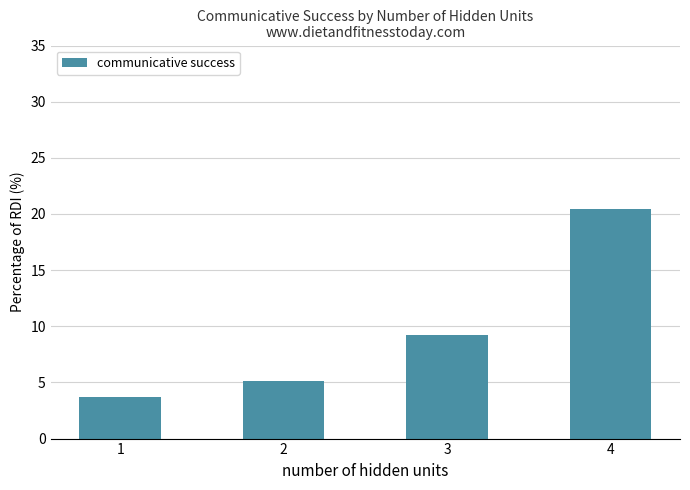

What is the value of the 3rd bar from the left?

9.3